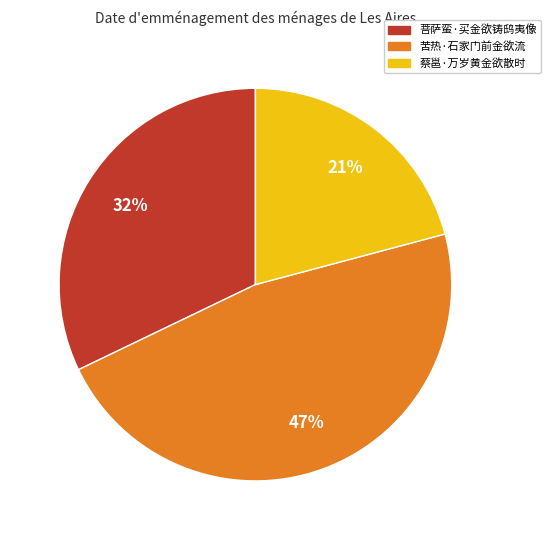

Combined, do 菩萨蛮·买金欲铸鸱夷像 and 蔡邕·万岁黄金欲散时 account for over 50%?

Yes